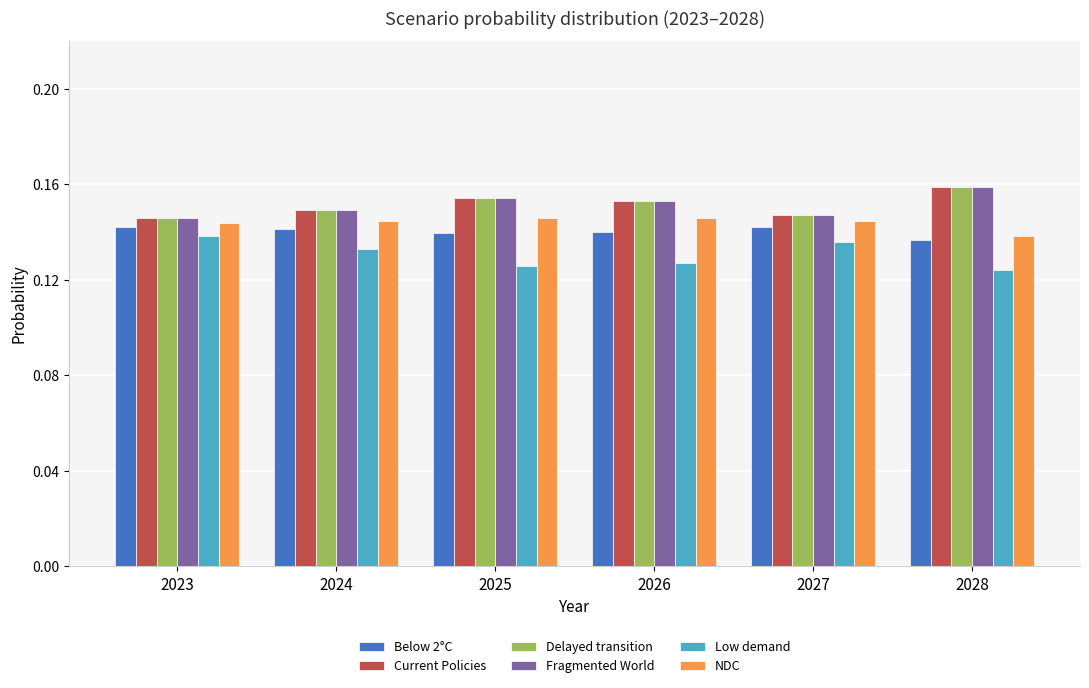

What is the total value across all series at 2024?

0.9